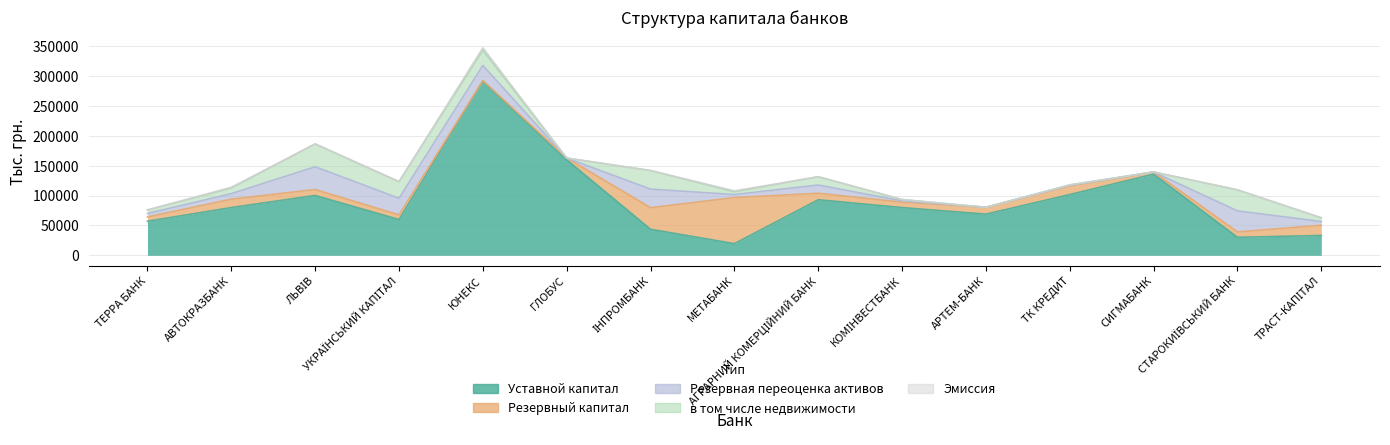

Which series has the largest total across all categories?

Уставной капитал